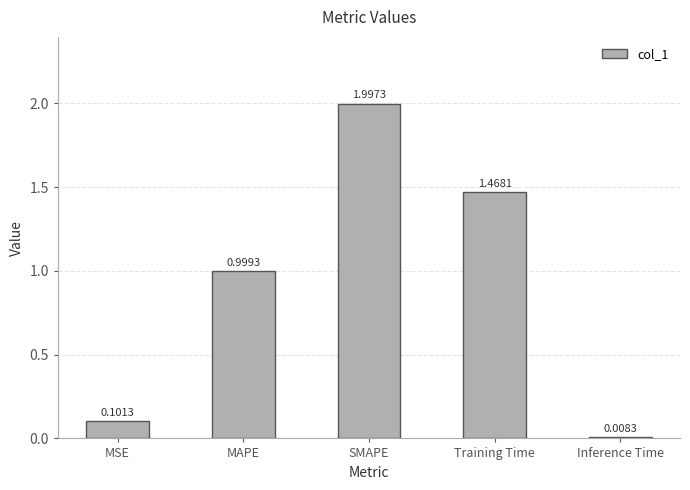

At which category does the chart reach its minimum across all series?

Inference Time